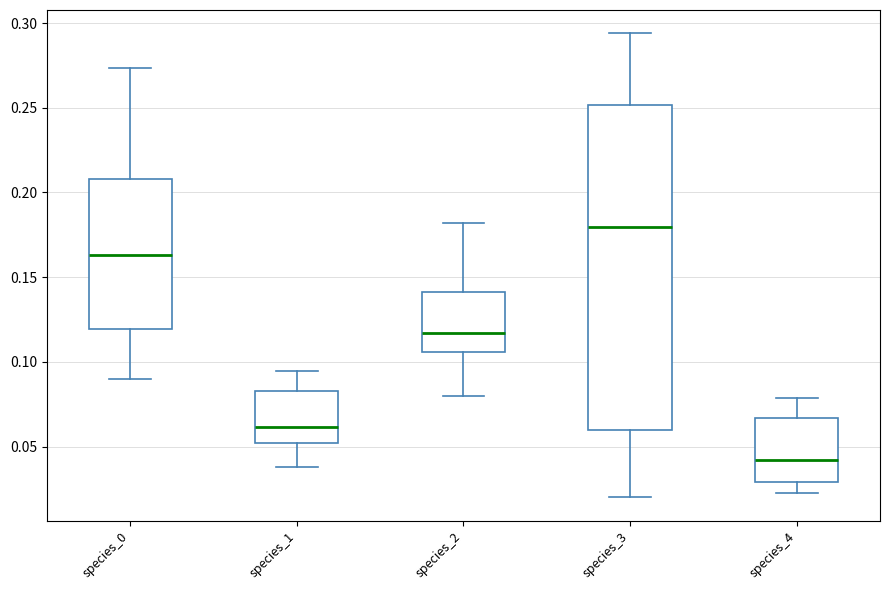

Comparing the boxes themselves (not the whiskers), which one is the tallest?

species_3